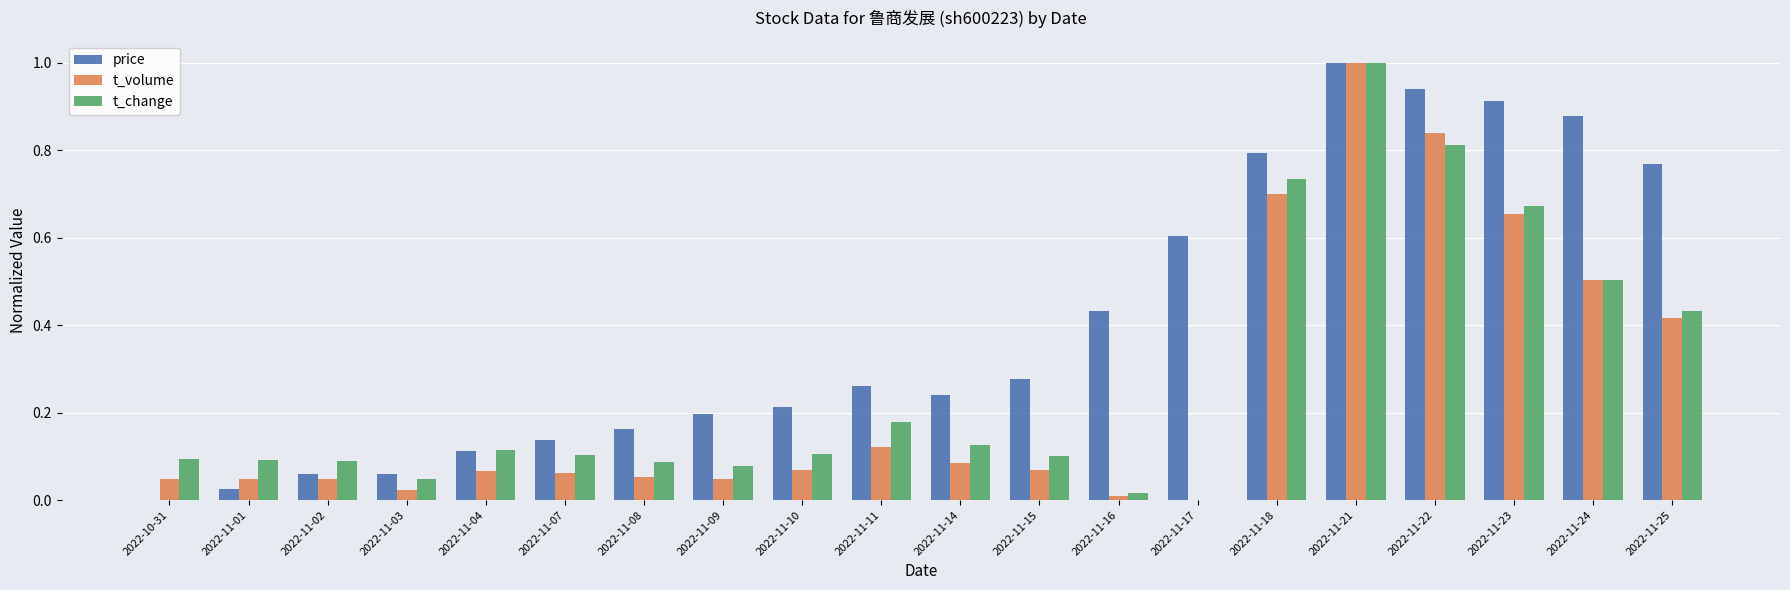

What is the sum of all t_change values?

5.4